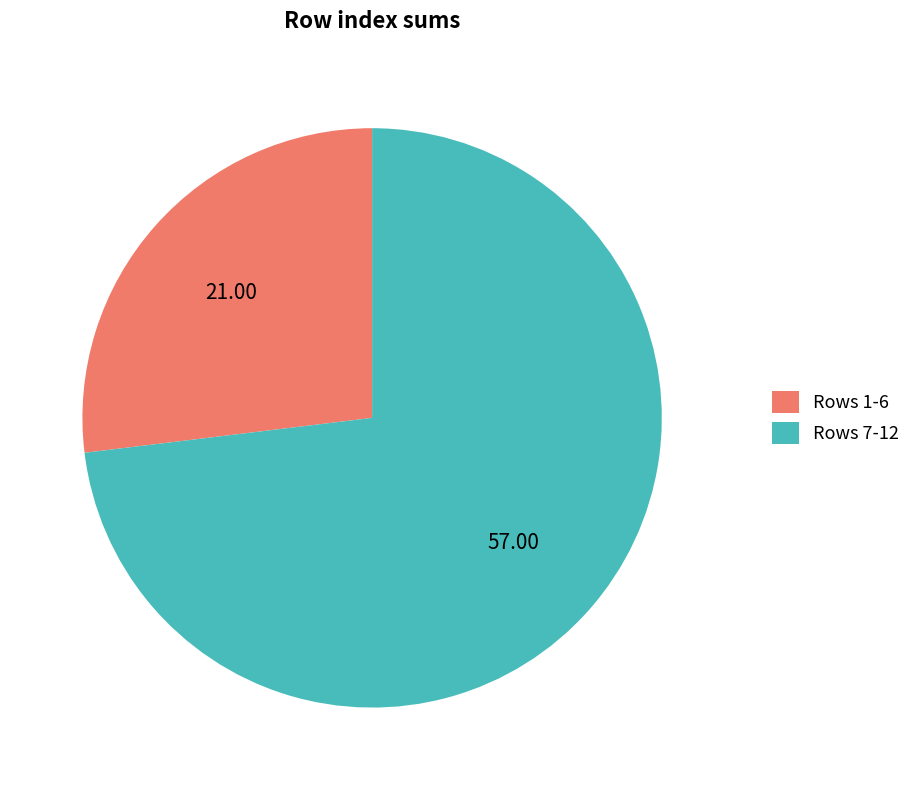

Rank the categories by value from highest to lowest.

Rows 7-12, Rows 1-6